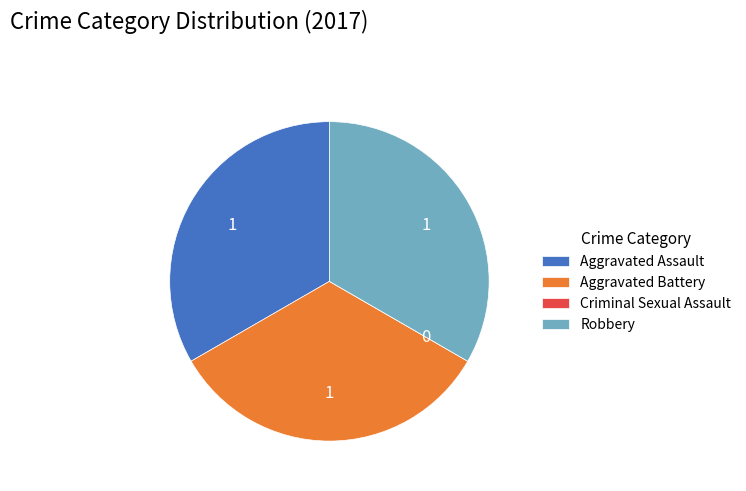

True or false: Aggravated Battery accounts for 22% of the total.

False